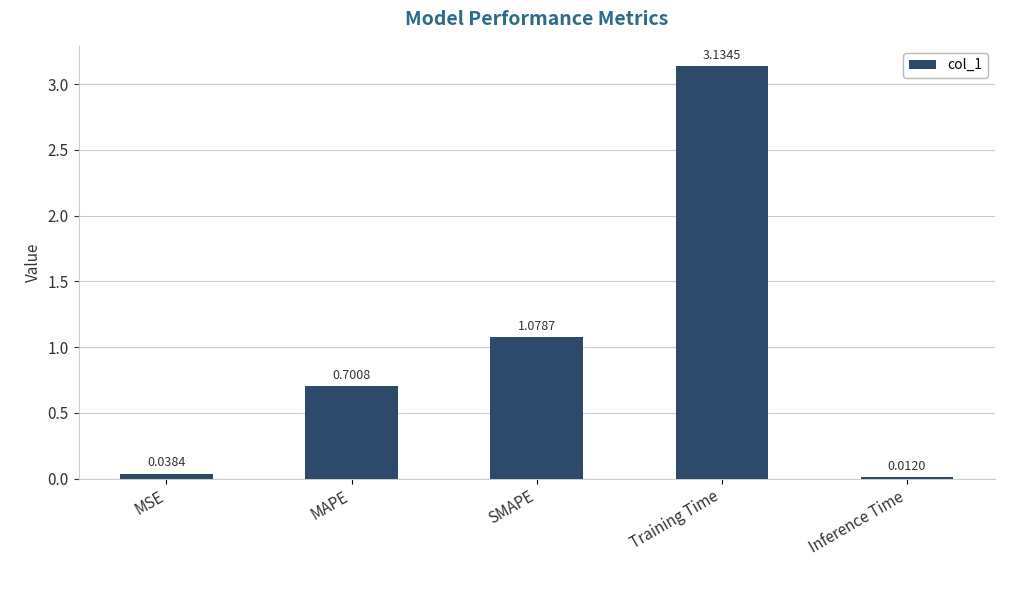

What is the label of the 3rd bar from the right?

SMAPE